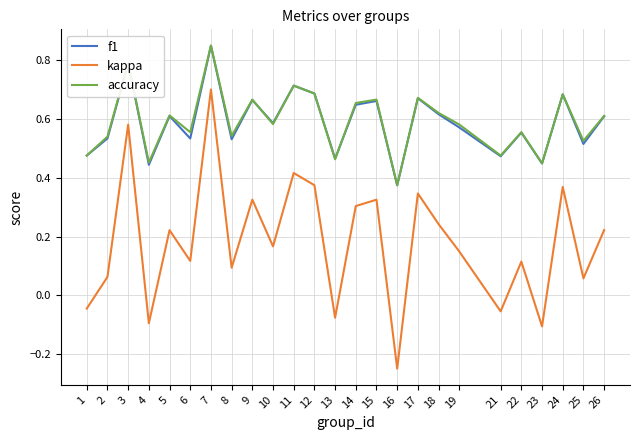

At which label is accuracy closest to 0?

16